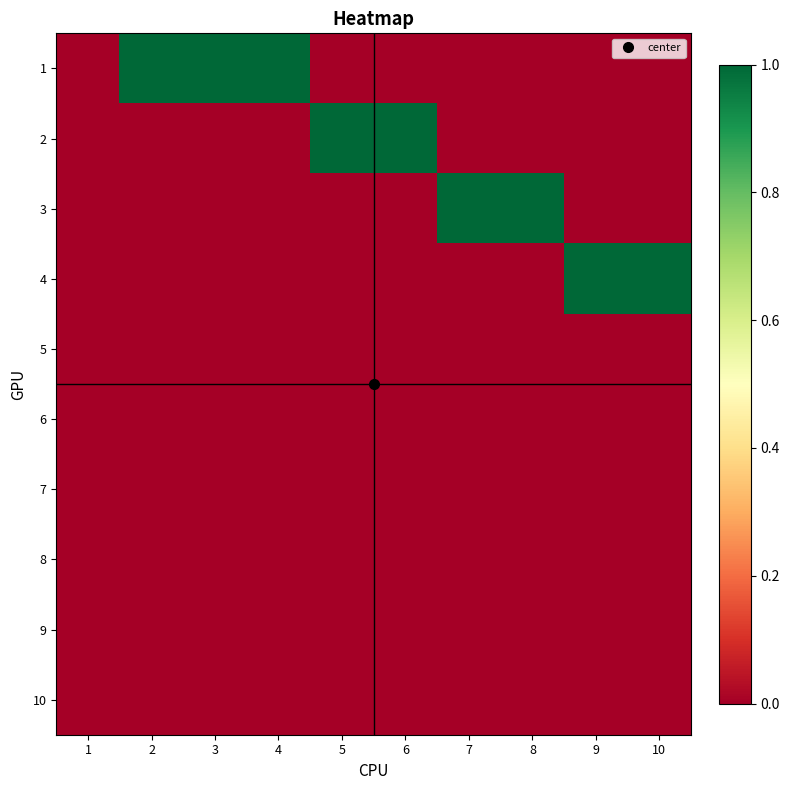

What is the total value across all series at 7?

1